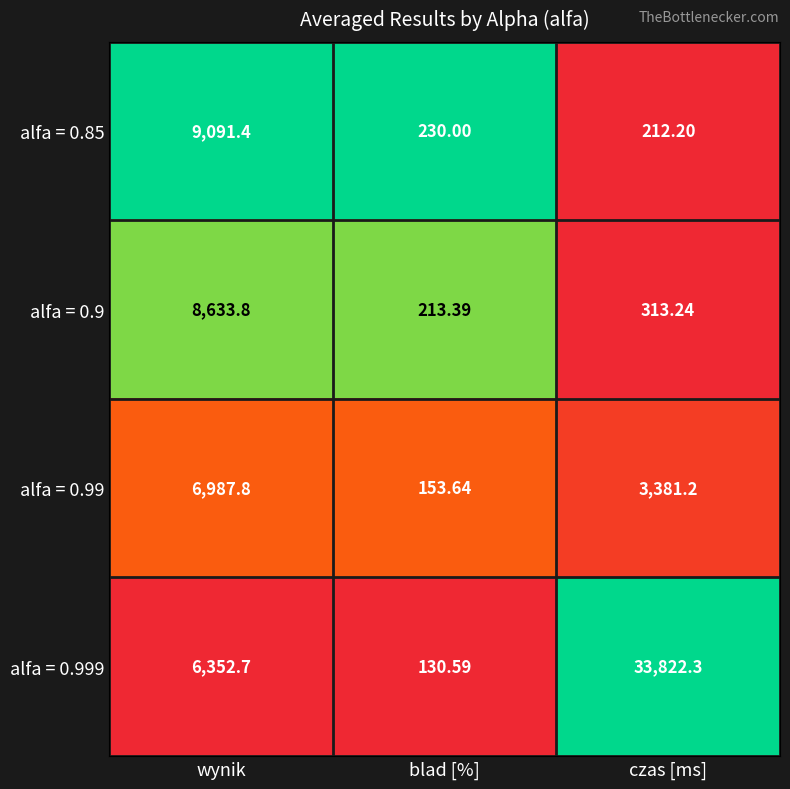

At which label does alfa = 0.85 first exceed 230?

wynik